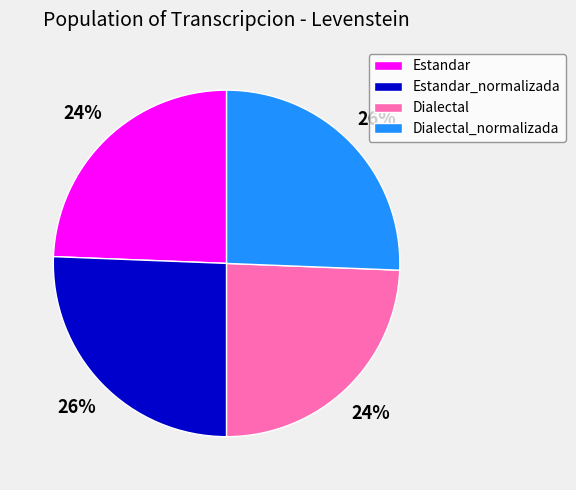

How many slices are in this pie chart?

4